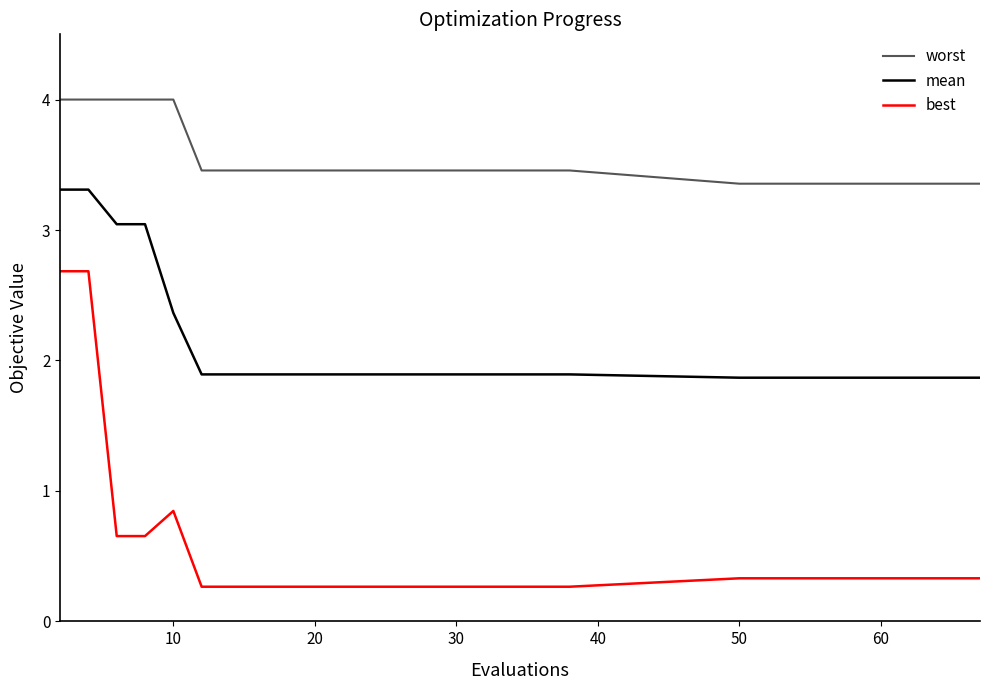

Which series has the largest range (max minus min)?

best